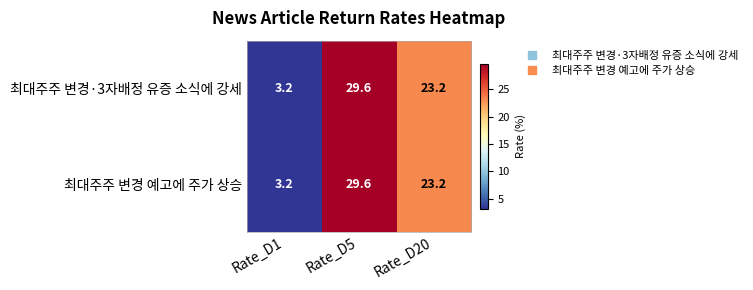

How many data points in 최대주주 변경 예고에 주가 상승 are less than 23?

1